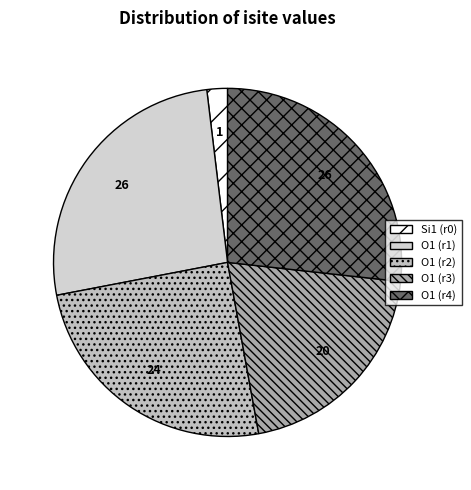

Which slice is the largest?

O1 (r4)